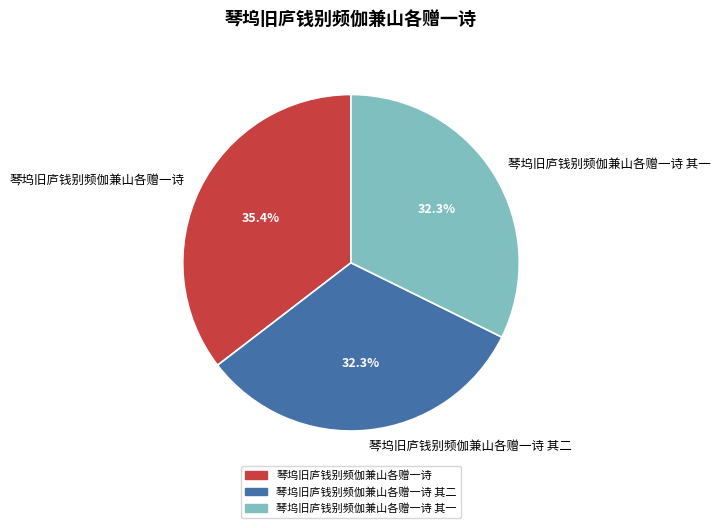

Between 琴坞旧庐钱别频伽兼山各赠一诗 其二 and 琴坞旧庐钱别频伽兼山各赠一诗, which is larger?

琴坞旧庐钱别频伽兼山各赠一诗